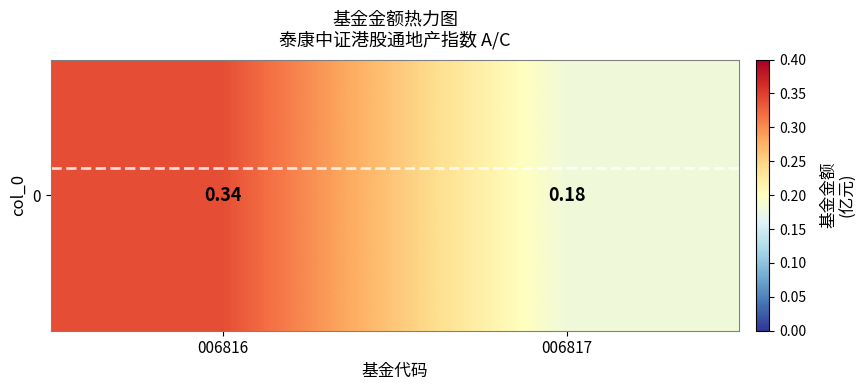

Rank the categories by value from highest to lowest.

006816, 006817